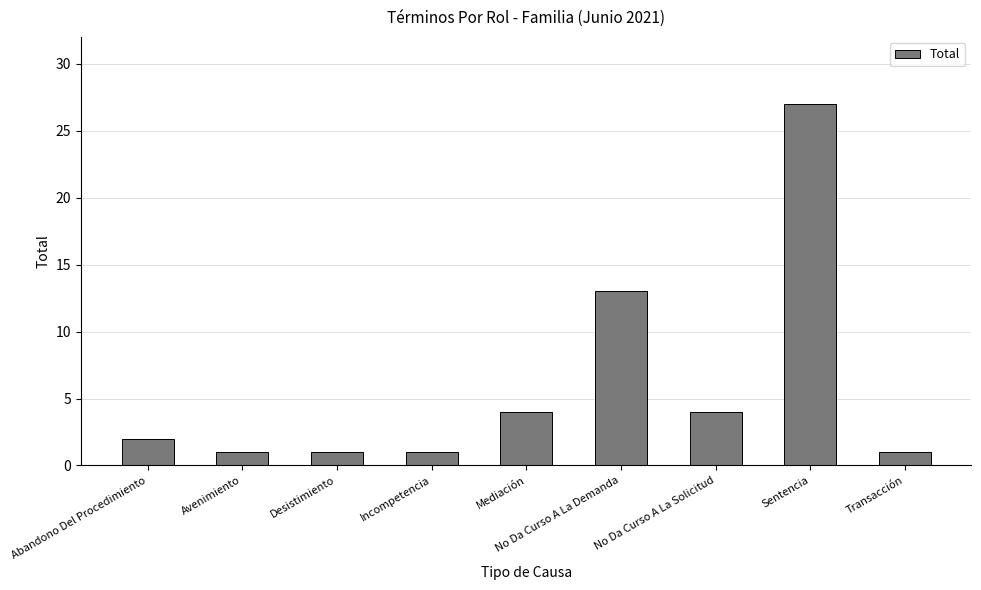

True or false: the data shows 1 at Desistimiento.

True